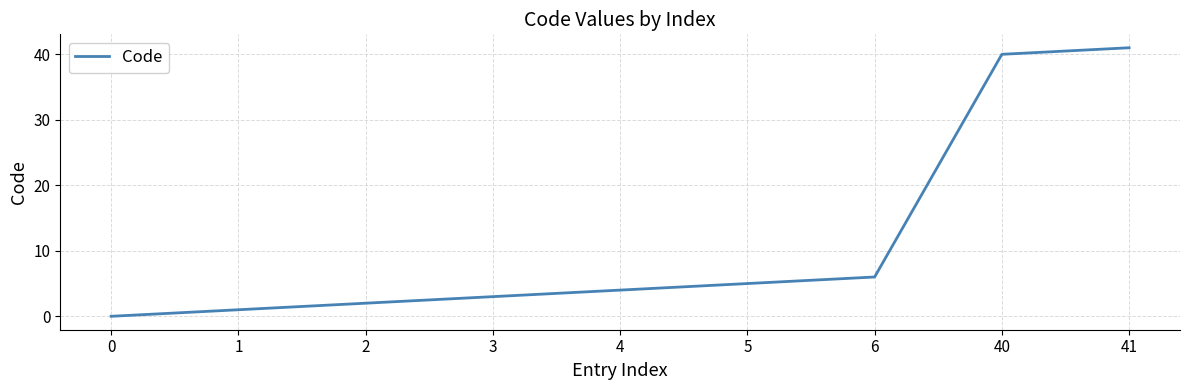

Rank the categories by value from lowest to highest.

0, 1, 2, 3, 4, 5, 6, 40, 41